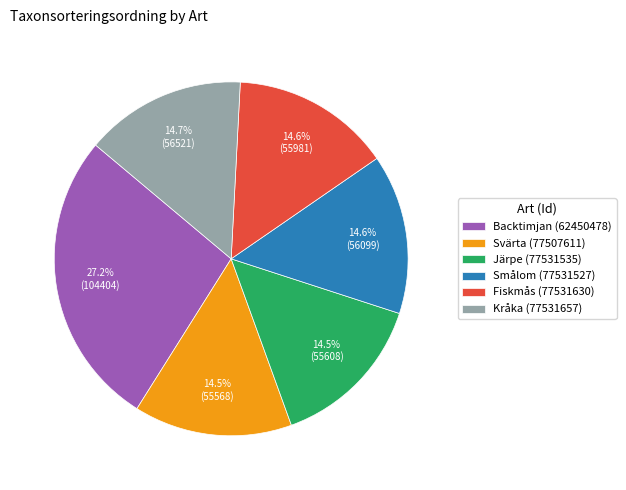

What percentage do Kråka (77531657) and Järpe (77531535) together represent?

29.2%